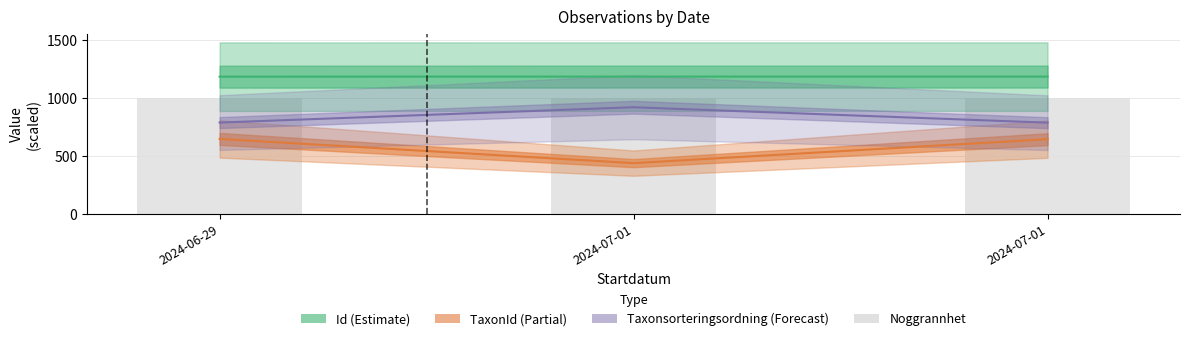

List the series in order of their peak value, lowest first.

TaxonId, Taxonsorteringsordning, Id